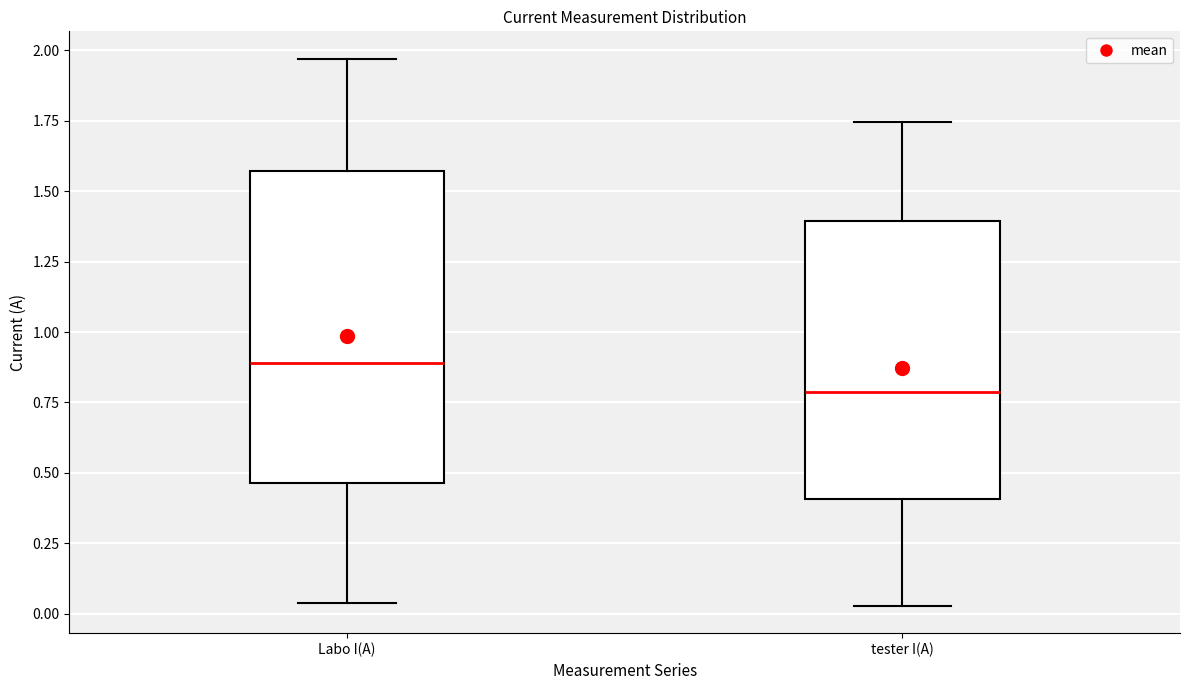

Where does the lower whisker of the box for tester I(A) end on the y-axis? The values are not printed on the chart, so give them approximately, as read against the axis.

0.05